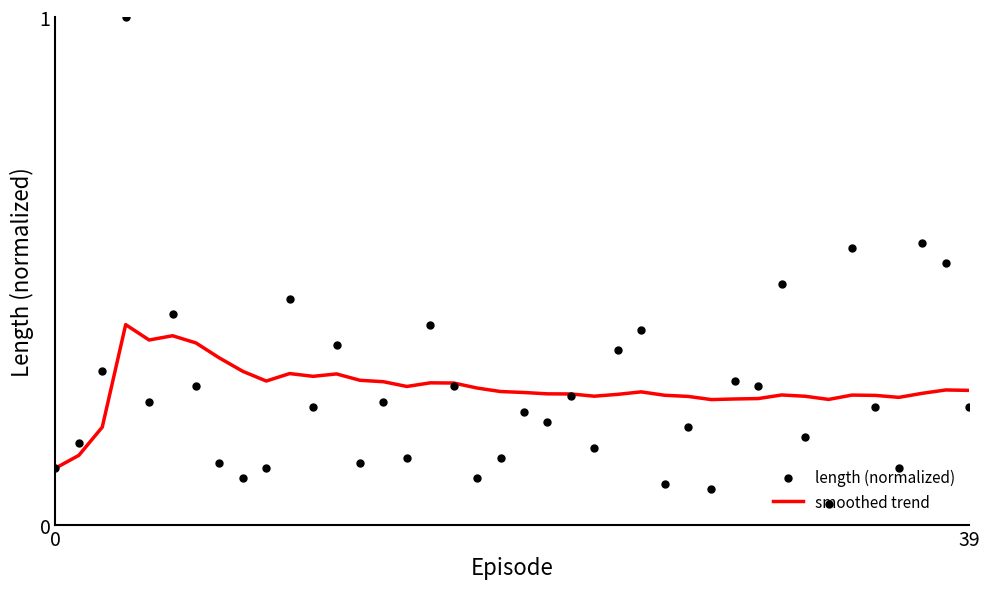

Which series has the largest total across all categories?

smoothed trend